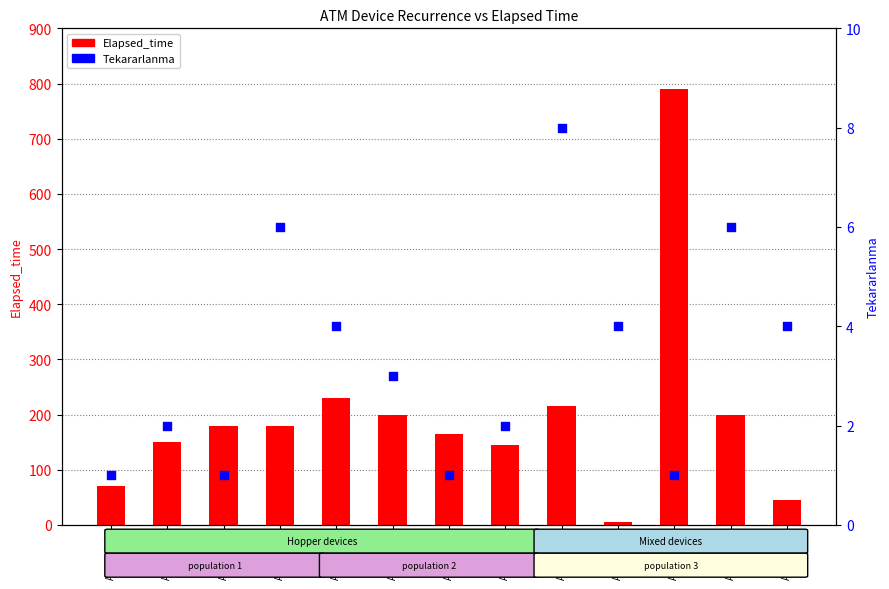

Which series has the largest Y range (max minus min)?

Elapsed_time